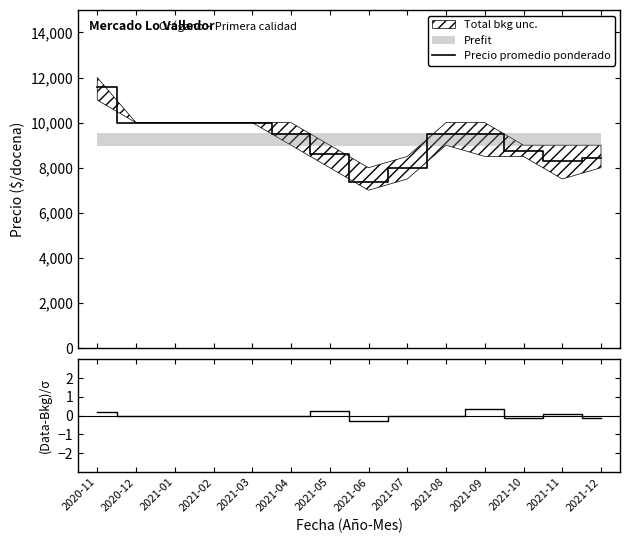

True or false: (Data-Bkg)/σ has a value of -0.3 at 2021-02.

False